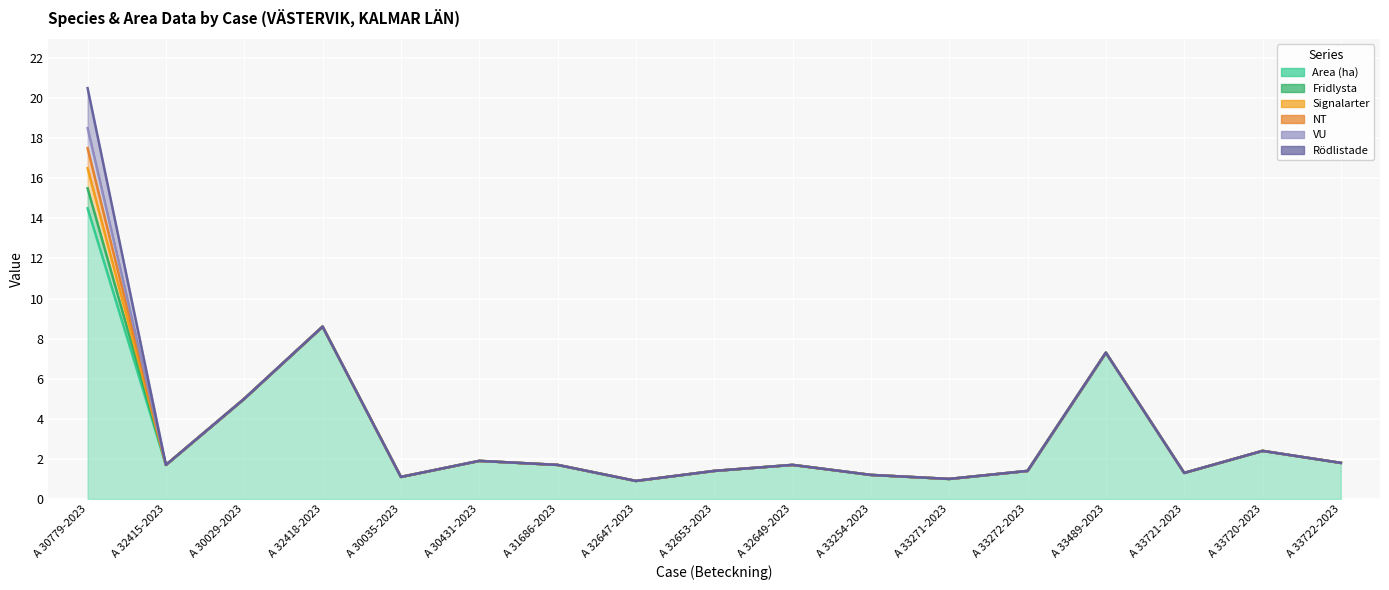

True or false: Area (ha) and Signalarter cross at least once.

False